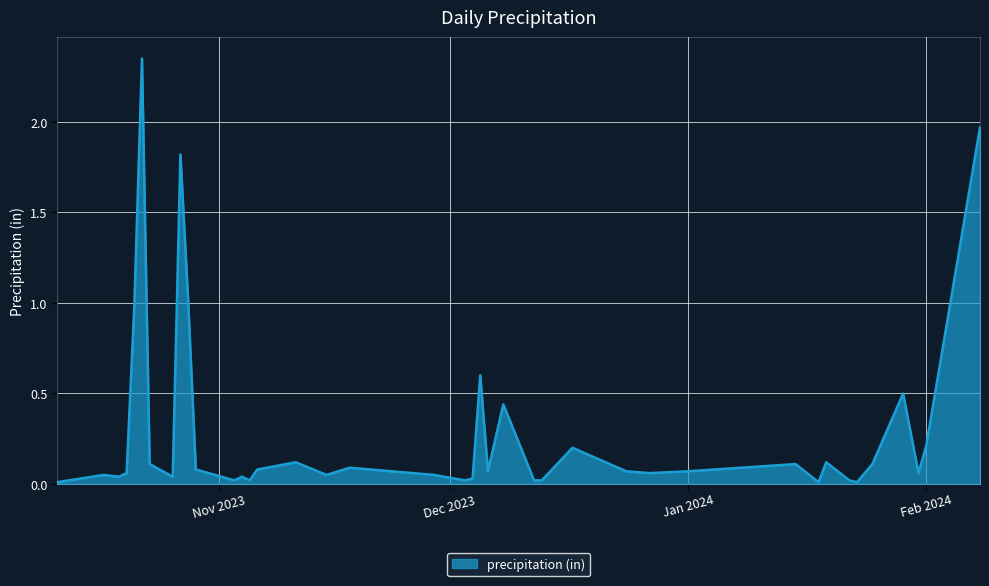

What is the difference between the maximum and minimum values?

2.3